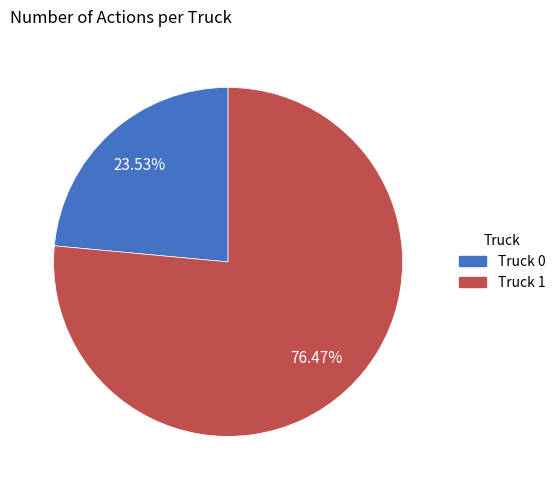

To the nearest percent, what portion does Truck 1 represent?

76%